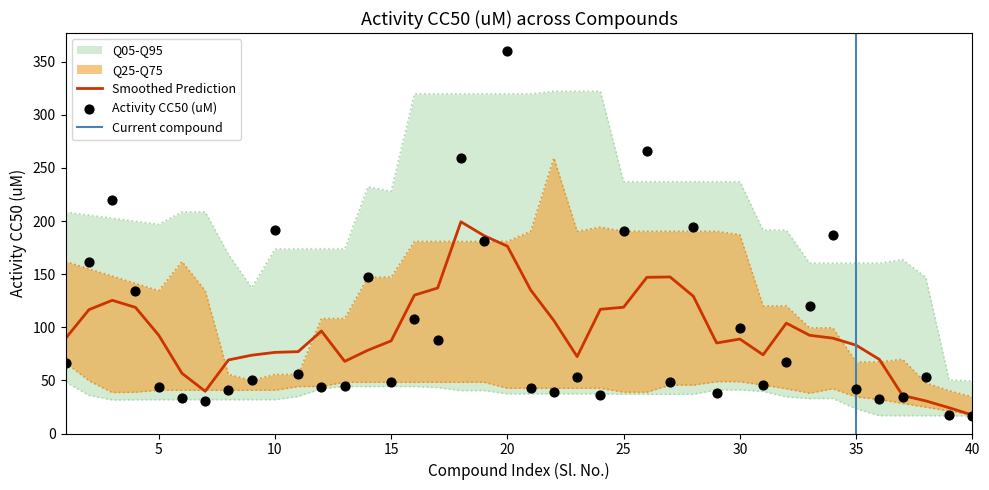

What is the change in value from 12 to 18?

+215.2